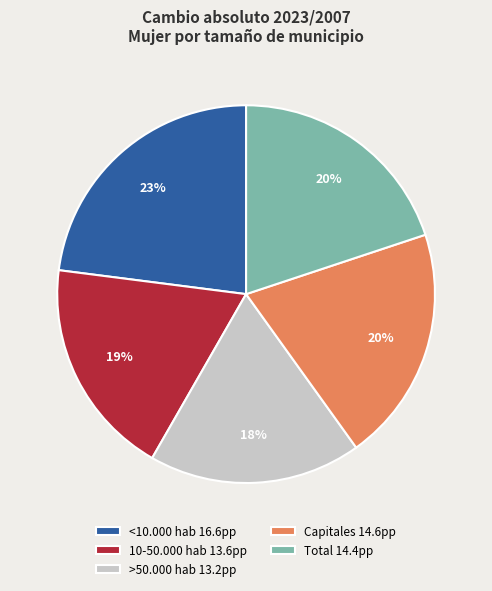

How many slices are in this pie chart?

5